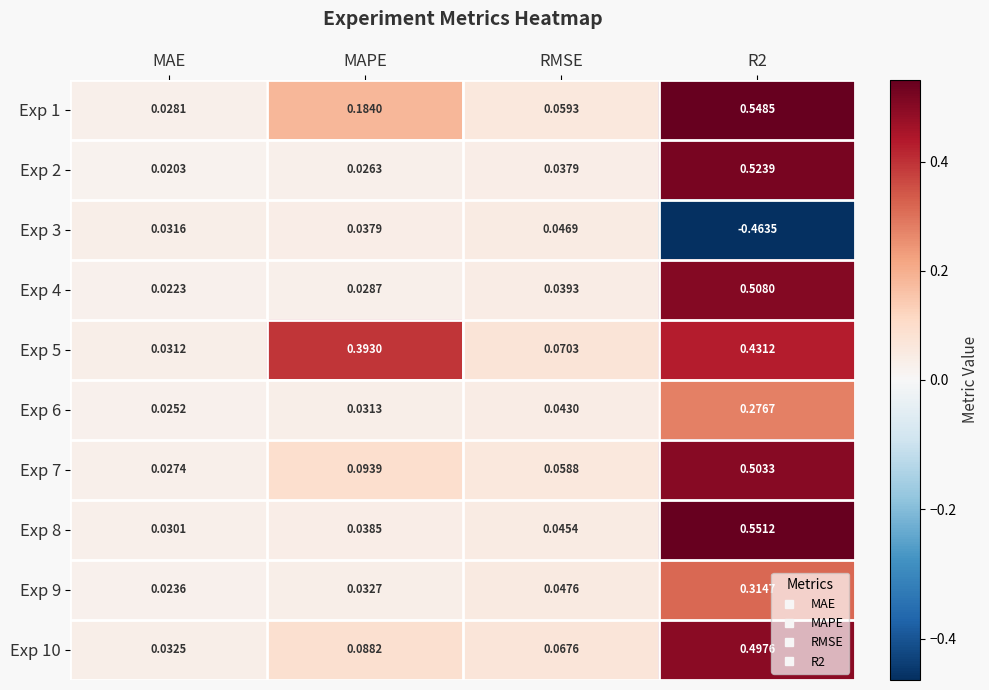

Is the value of Exp 3 at MAPE greater than the value of Exp 6 at MAE?

Yes